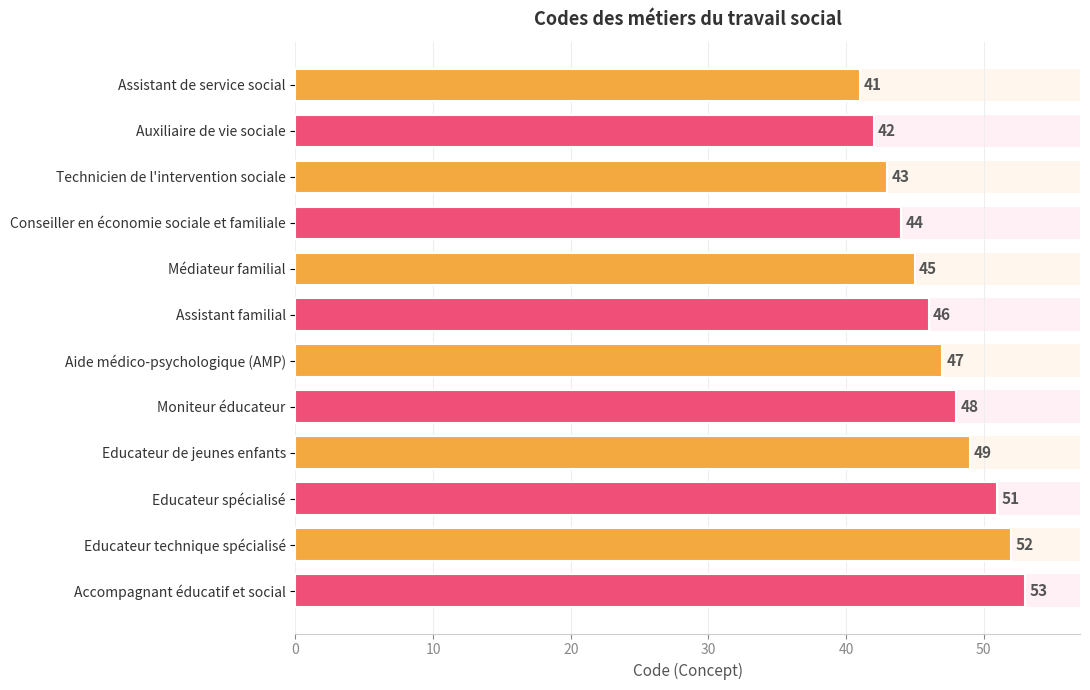

How many bars are there in total?

12